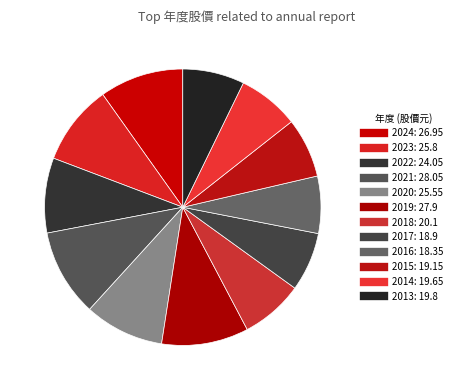

How many segments does this pie chart have?

12